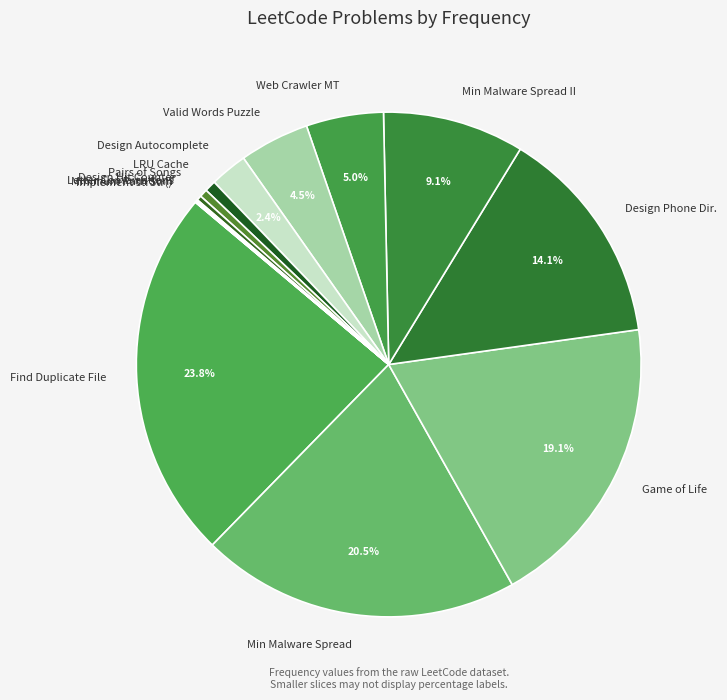

Which has a higher value, Design Hit Counter or Design Phone Dir.?

Design Phone Dir.